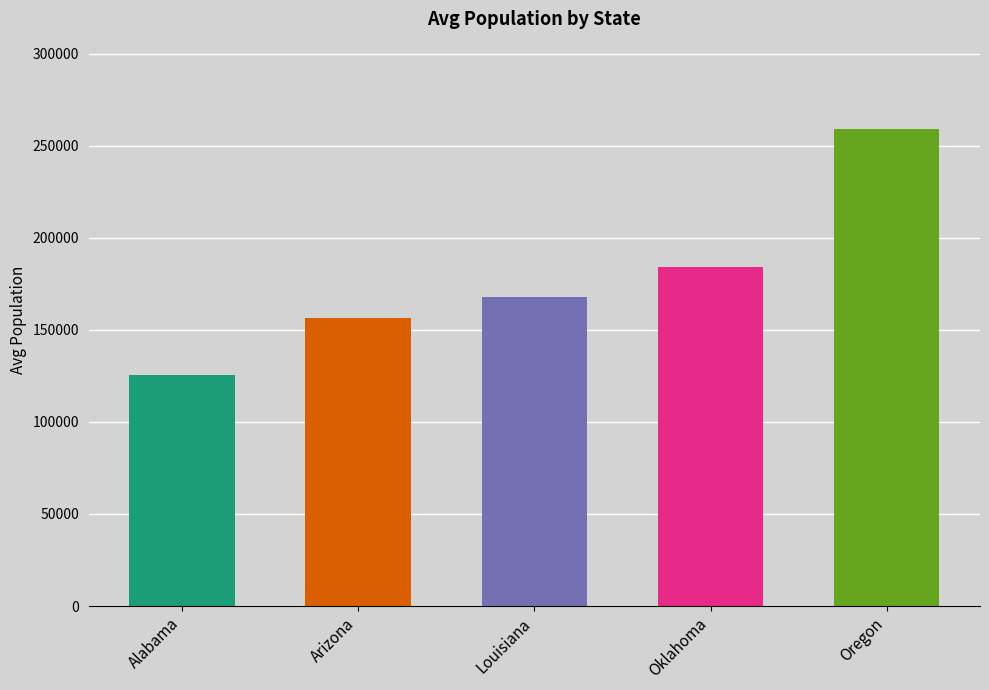

At which label does the data first exceed 167601?

Louisiana